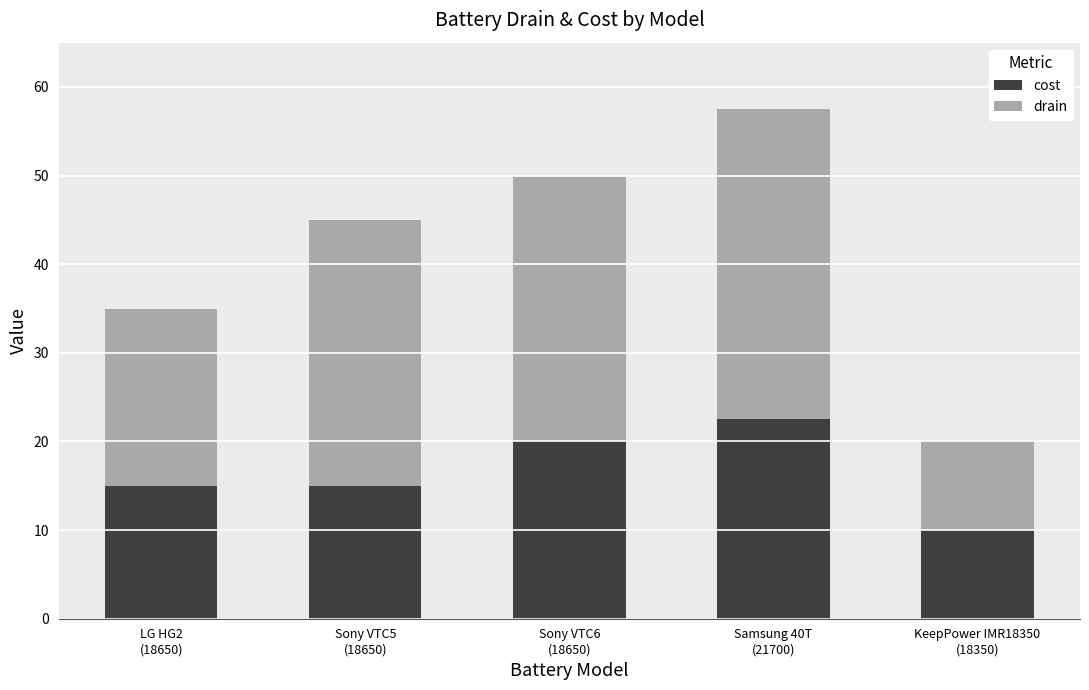

What is the average value of the cost series?

16.5